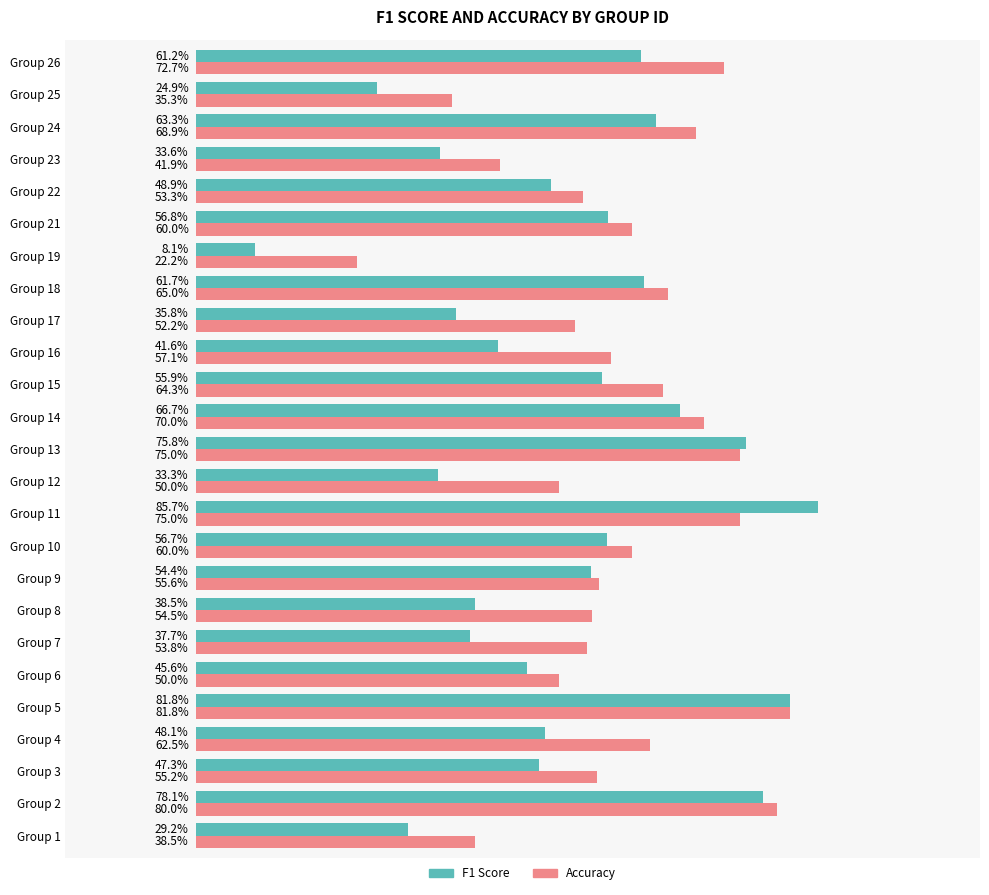

Is it true that accuracy equals 0.2 at Group 22?

False